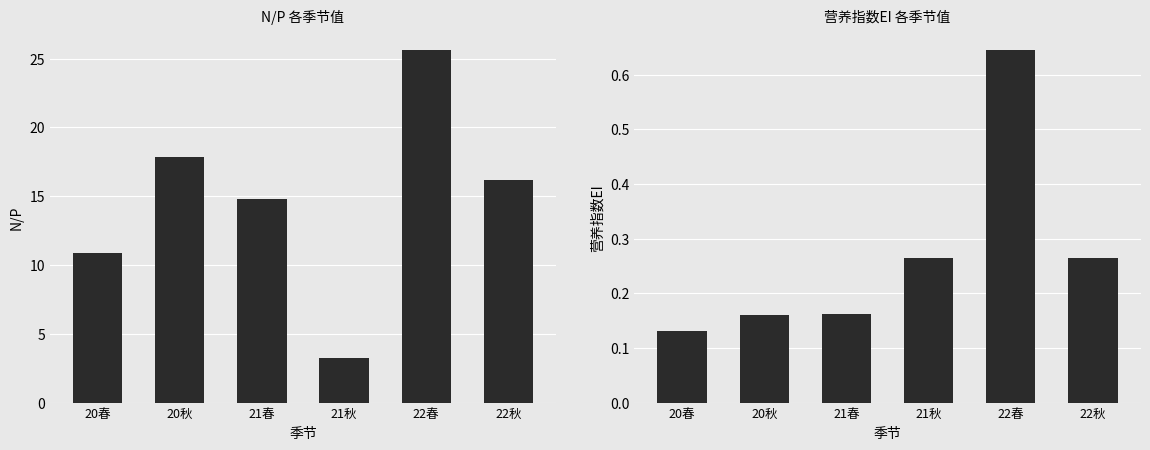

Reading left to right, transcribe all the data shown in this chart.

N/P: 10.9	17.9	14.8	3.2	25.6	16.2
营养指数EI: 0.1	0.2	0.2	0.3	0.6	0.3